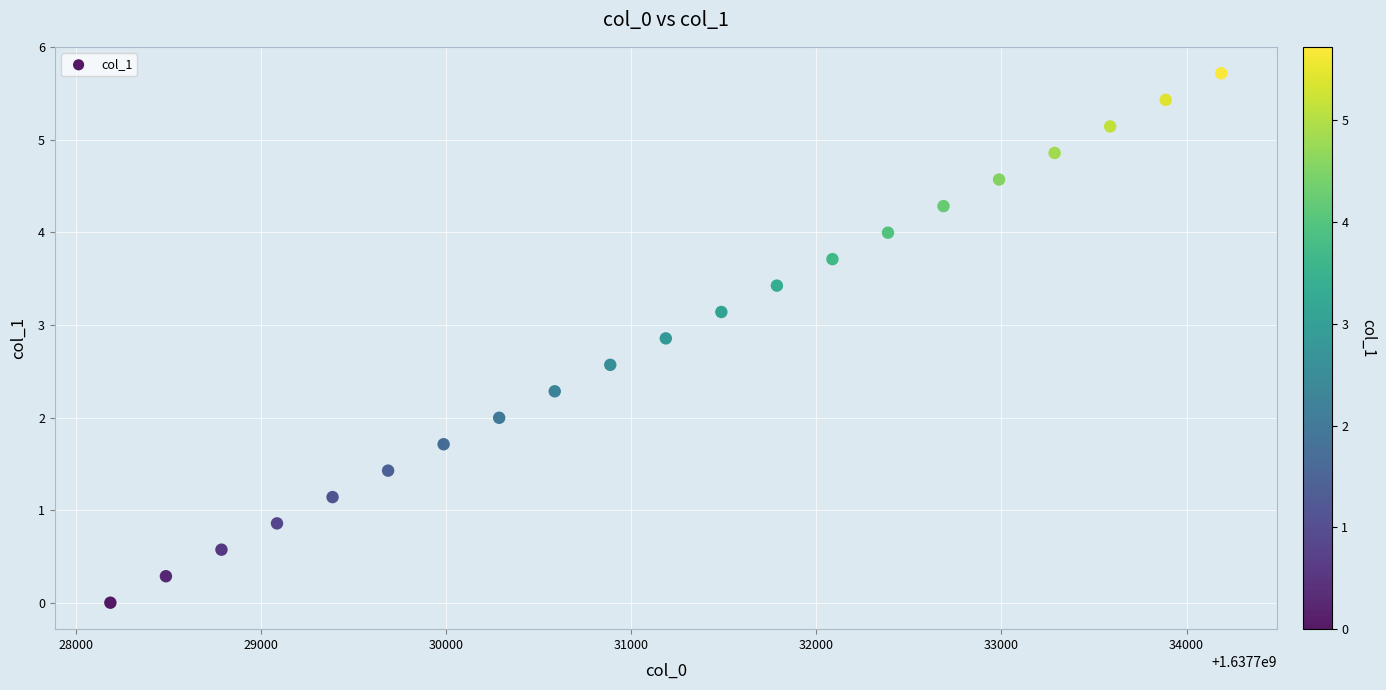

What is the range of X values (max minus min)?

6000.0